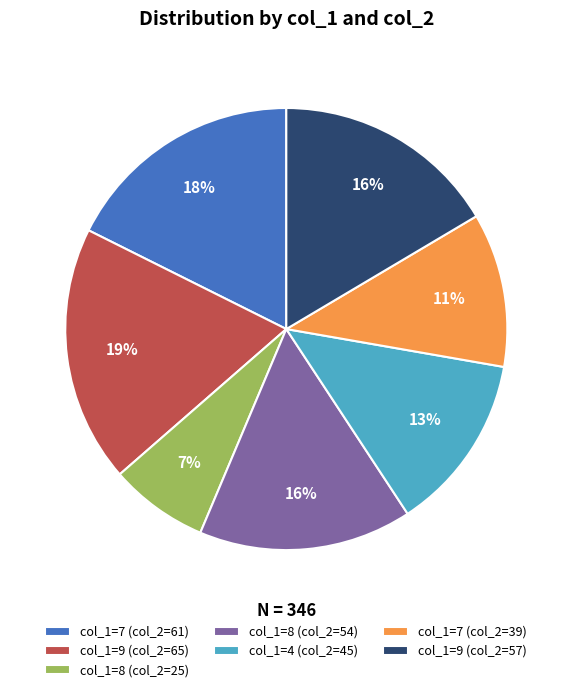

Which category has the smallest portion of the pie?

col_1=8 (col_2=25)